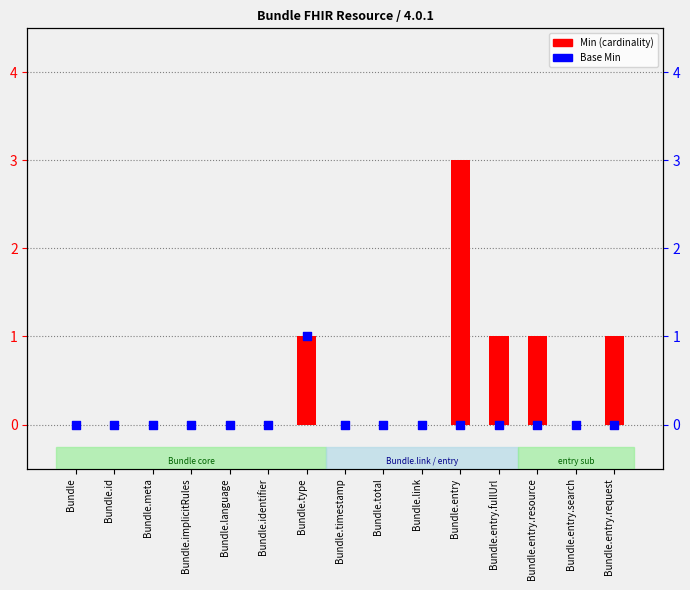

Which series has the largest Y range (max minus min)?

Min (cardinality)